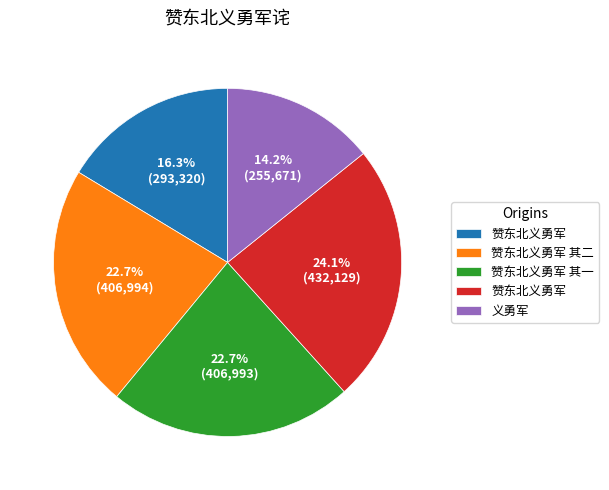

Does any single category account for the majority?

No